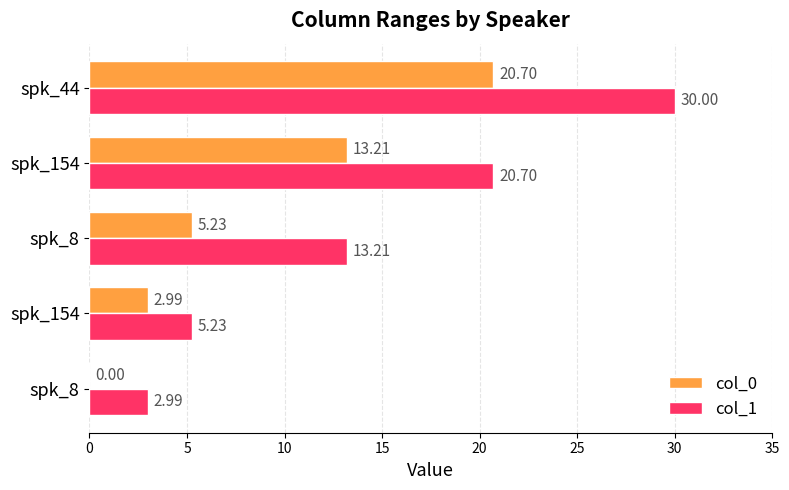

What are all the series names shown in the legend?

col_0, col_1